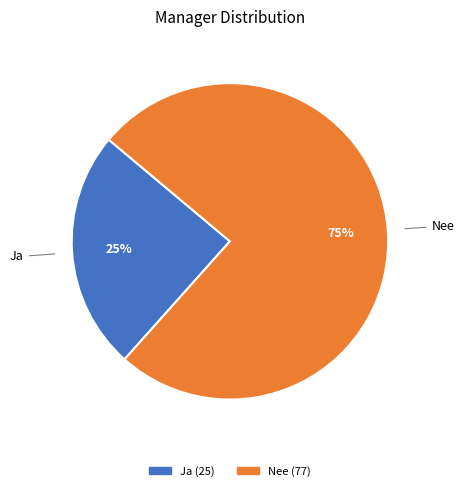

The Ja slice represents 25% of the pie. True or false?

True